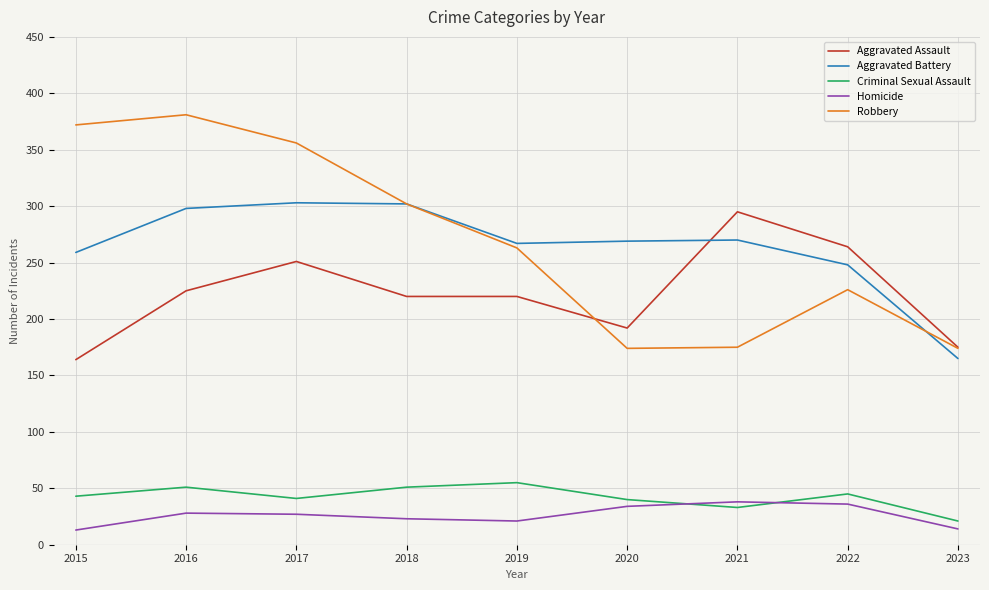

What is the highest value of the Aggravated Assault series?

295